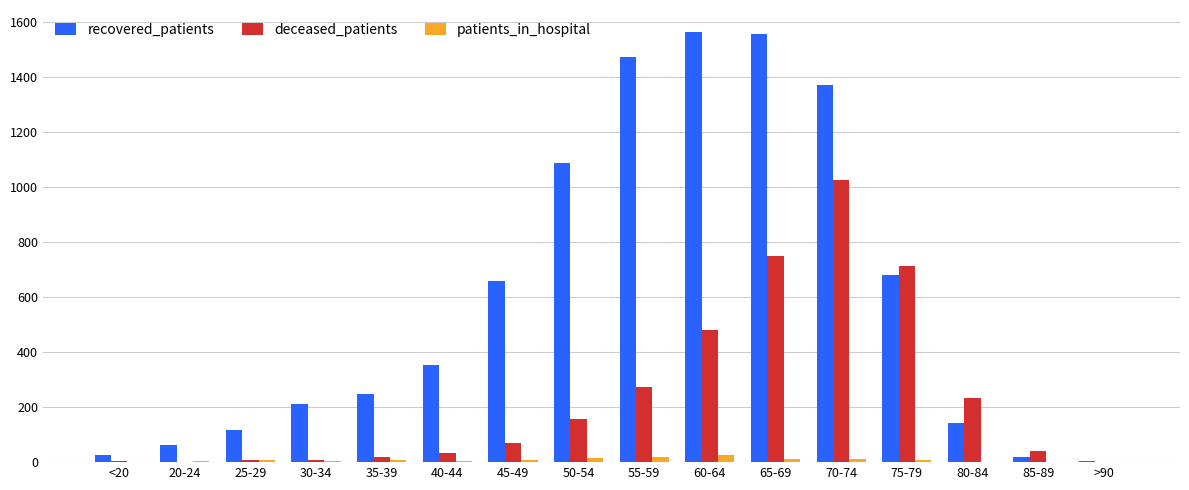

What is the greatest value displayed?

1566